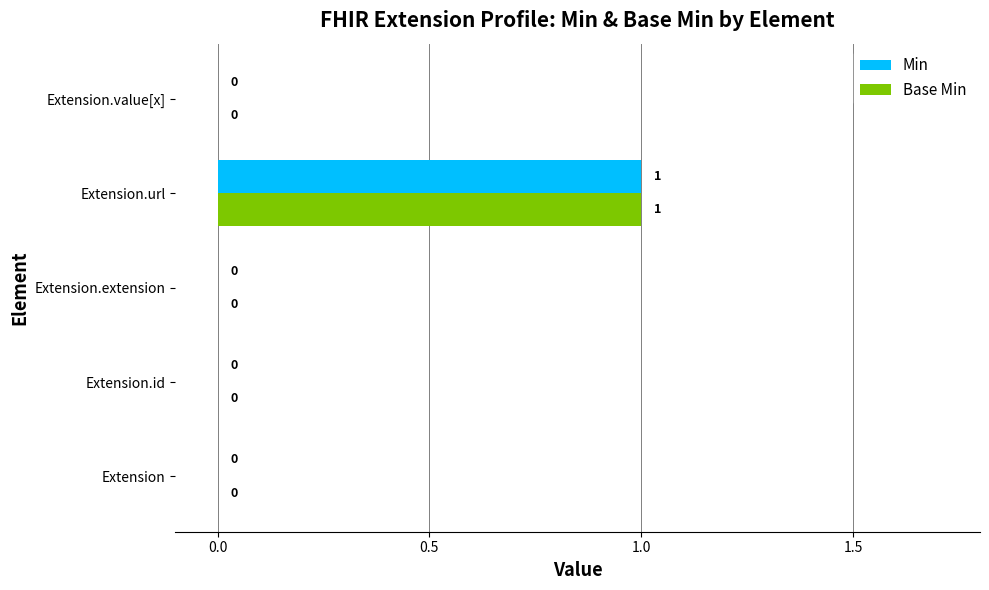

Count the Base Min values in the range 0 to 1.

5